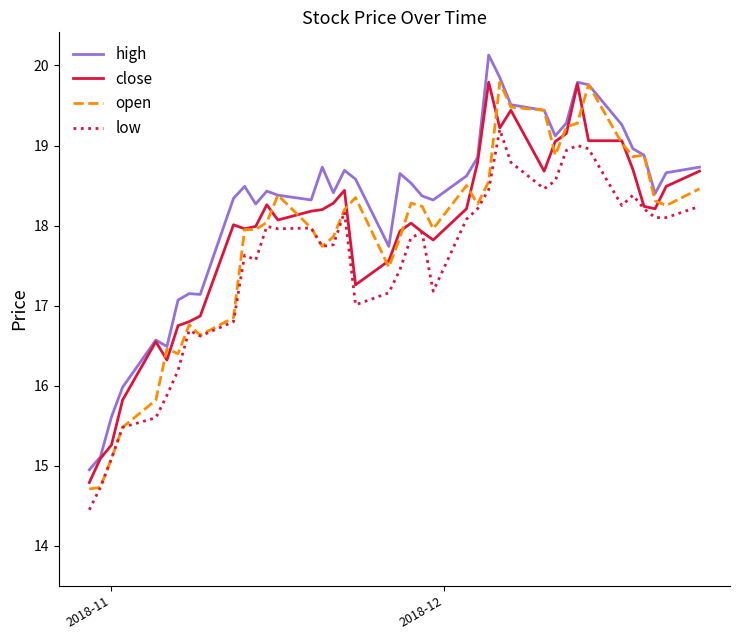

Which series has the widest spread of values?

high